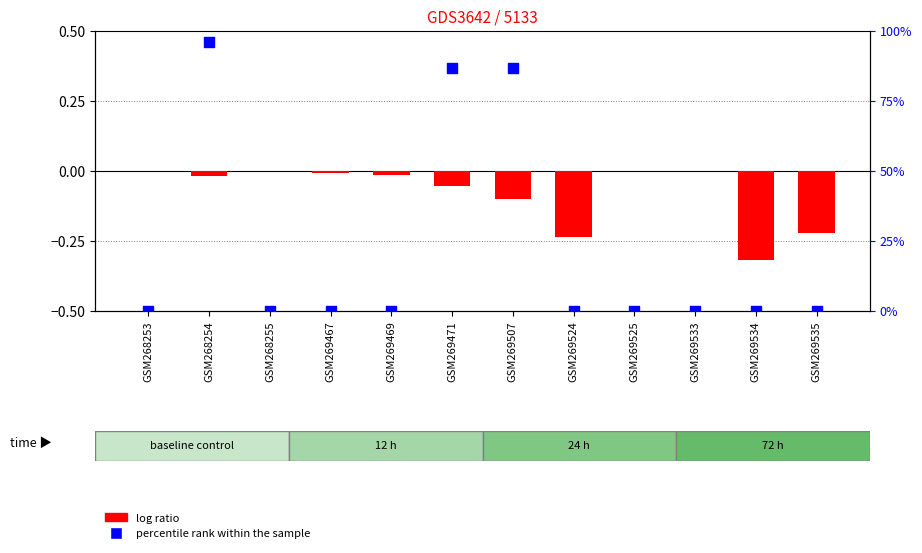

Which series contains the lowest Y value?

log ratio